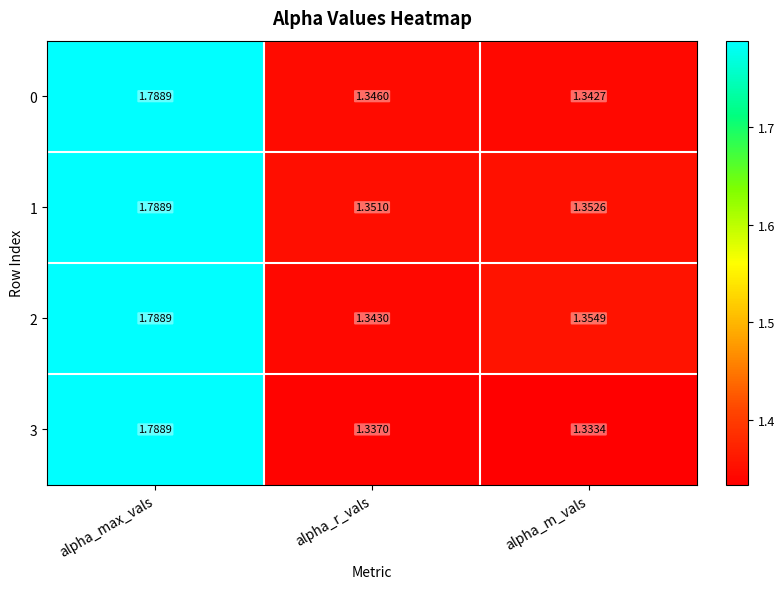

At which label is 3 closest to 1?

alpha_m_vals